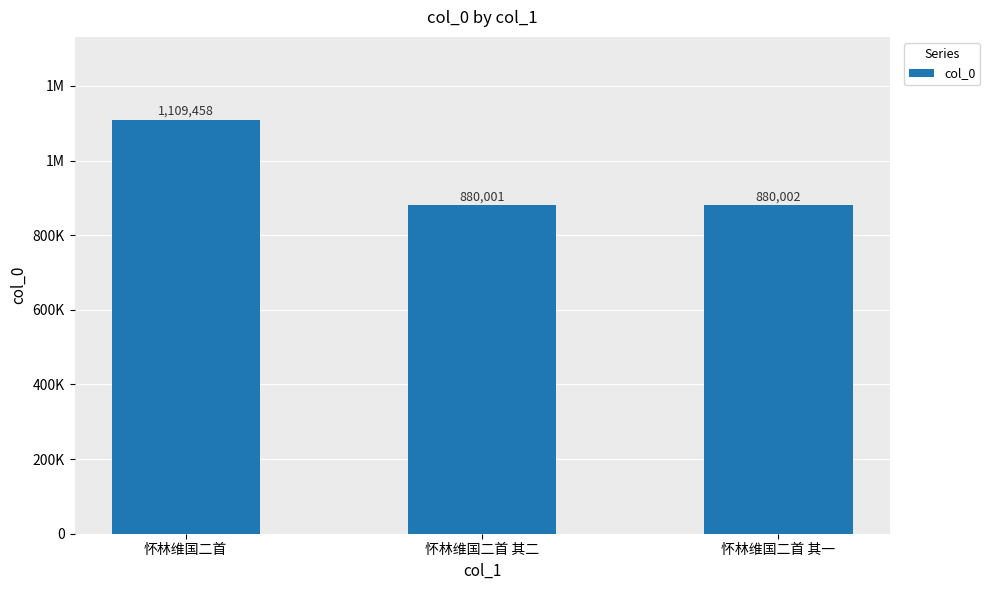

Approximately how many times larger is the value at 怀林维国二首 其二 compared to 怀林维国二首?

0.8